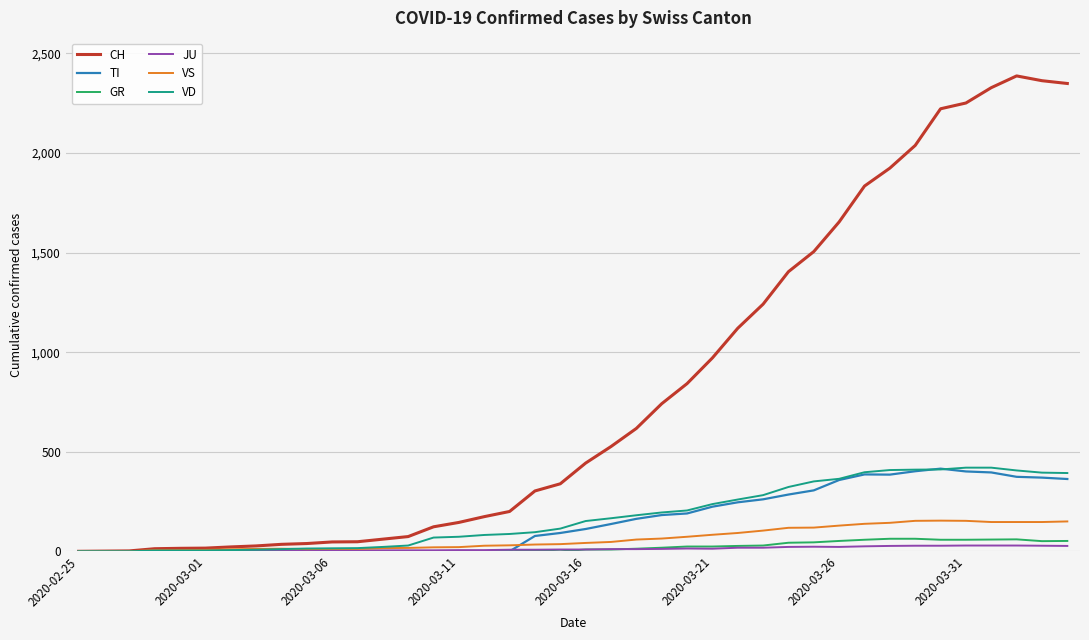

Which series has the largest total across all categories?

CH